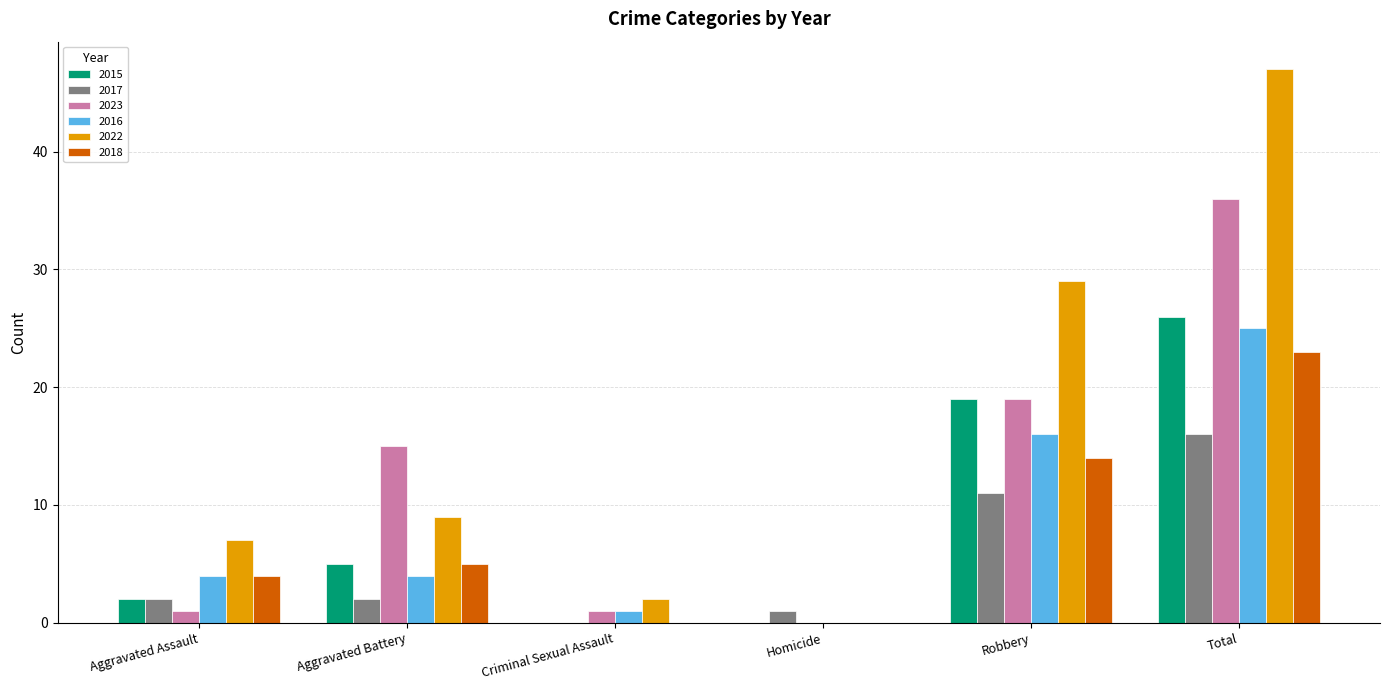

What is the total value across all series at Aggravated Assault?

20